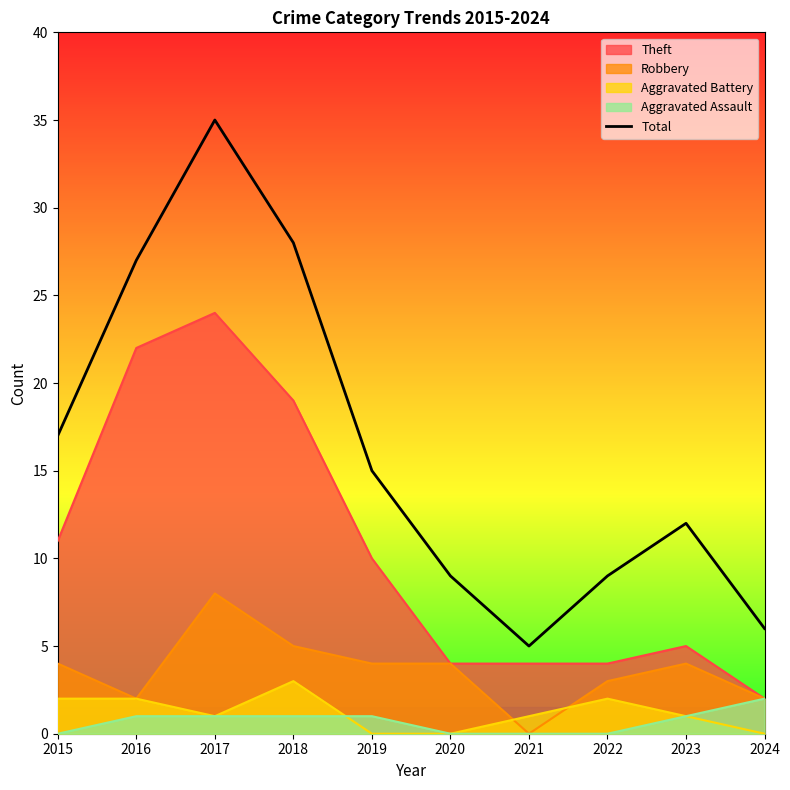

Is it true that the value at 2020 is 9?

True